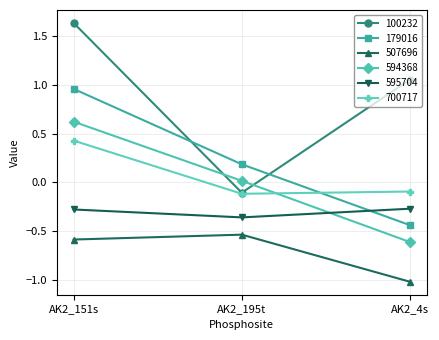

How many lines are shown in the chart?

6